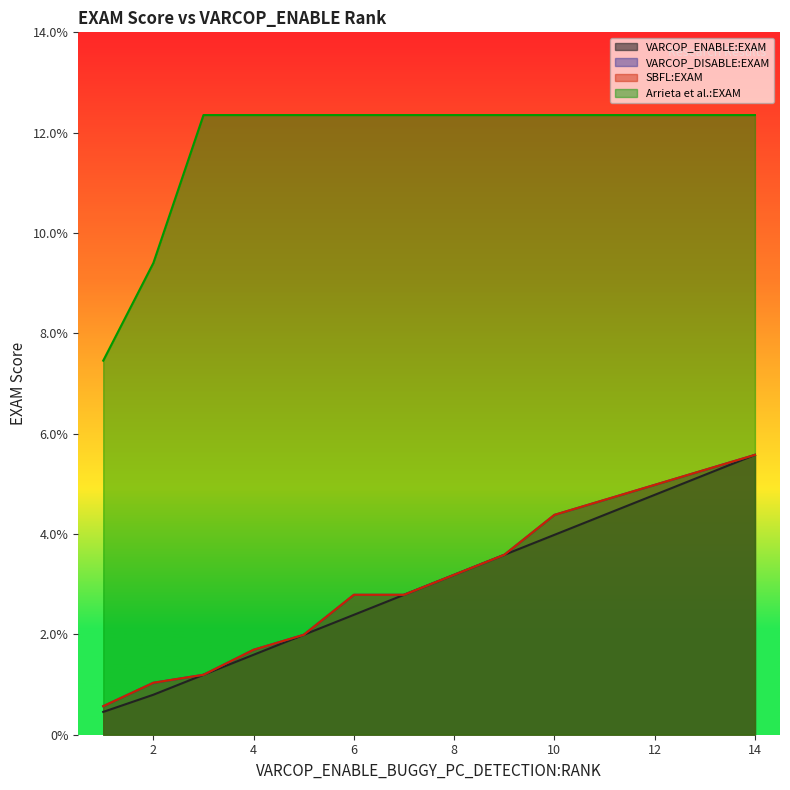

What are all the series names shown in the legend?

VARCOP_ENABLE:EXAM, VARCOP_DISABLE:EXAM, SBFL:EXAM, Arrieta et al.:EXAM